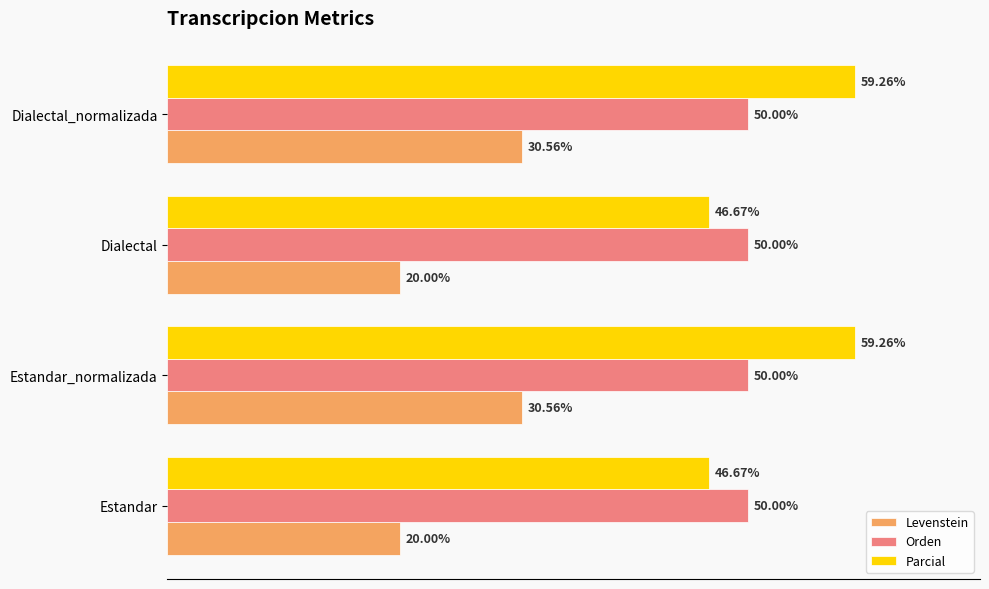

Which series has the largest total across all categories?

Parcial